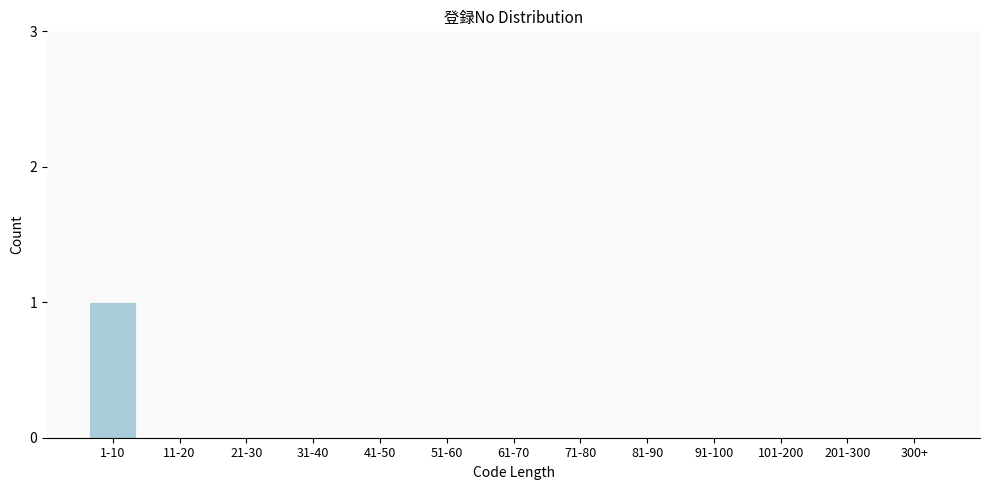

Reading left to right, what are all the values shown in this chart?

1-10=1	11-20=0	21-30=0	31-40=0	41-50=0	51-60=0	61-70=0	71-80=0	81-90=0	91-100=0	101-200=0	201-300=0	300+=0